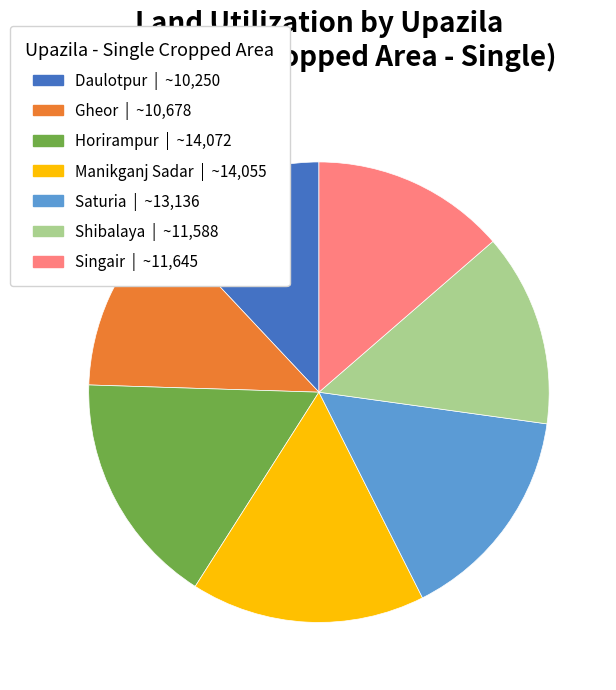

Is Manikganj Sadar the majority of the pie?

No